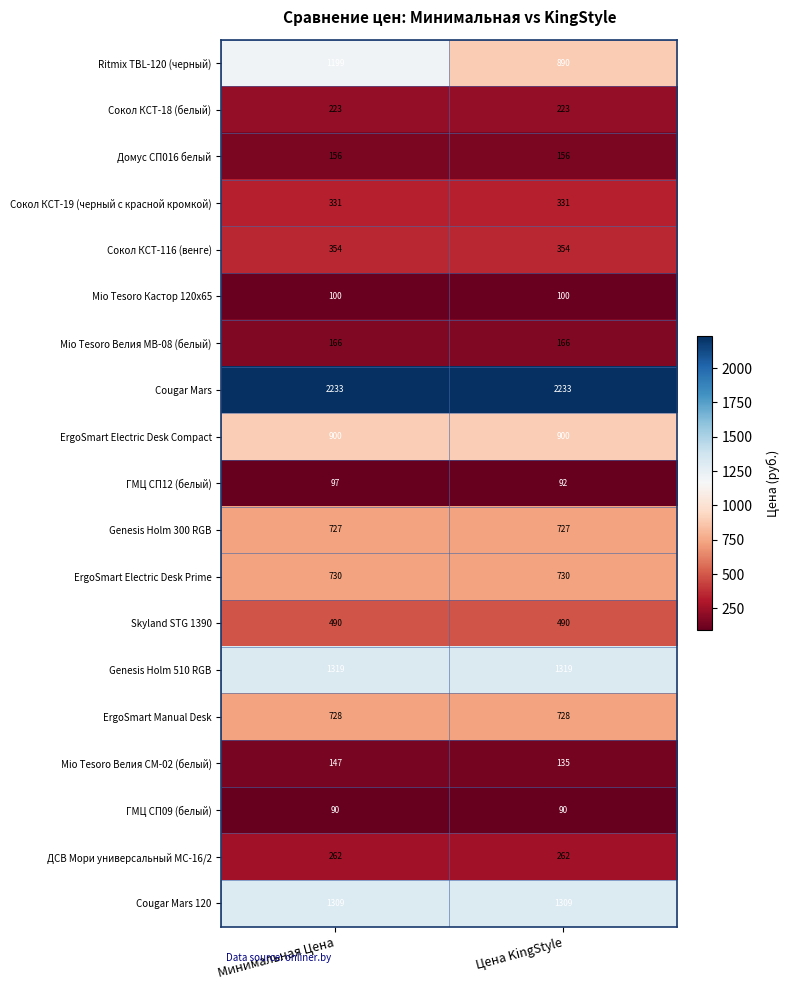

What is the sum of the ErgoSmart Electric Desk Compact values at Цена KingStyle and Минимальная Цена?

1800